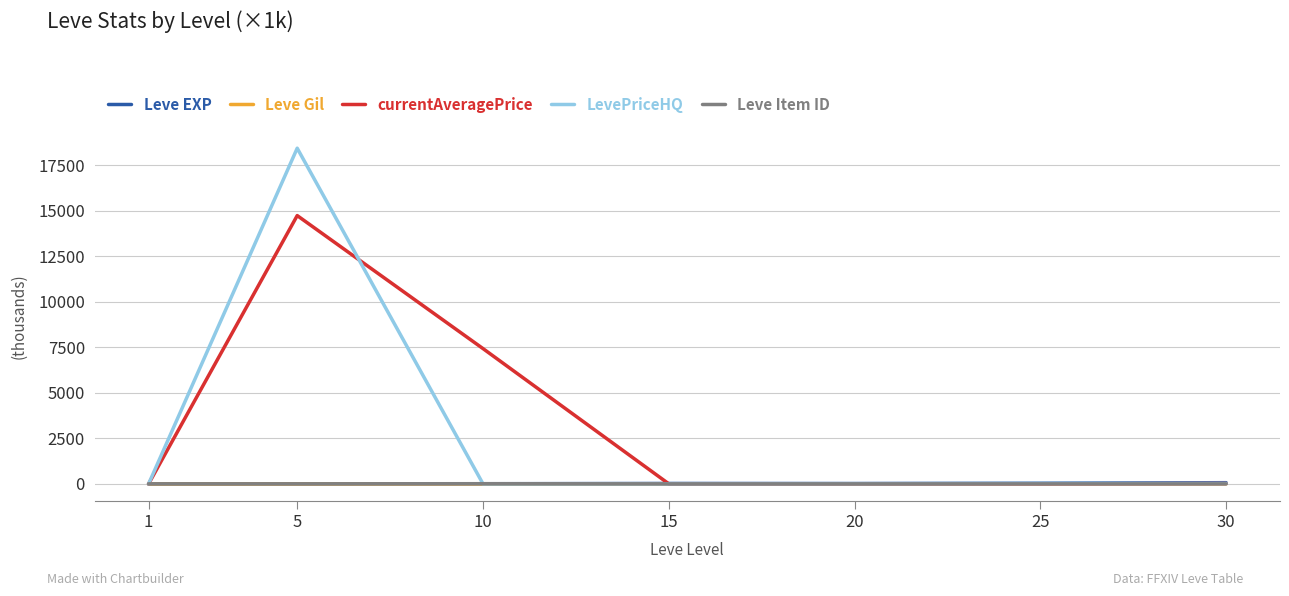

How many distinct data groups are displayed?

5